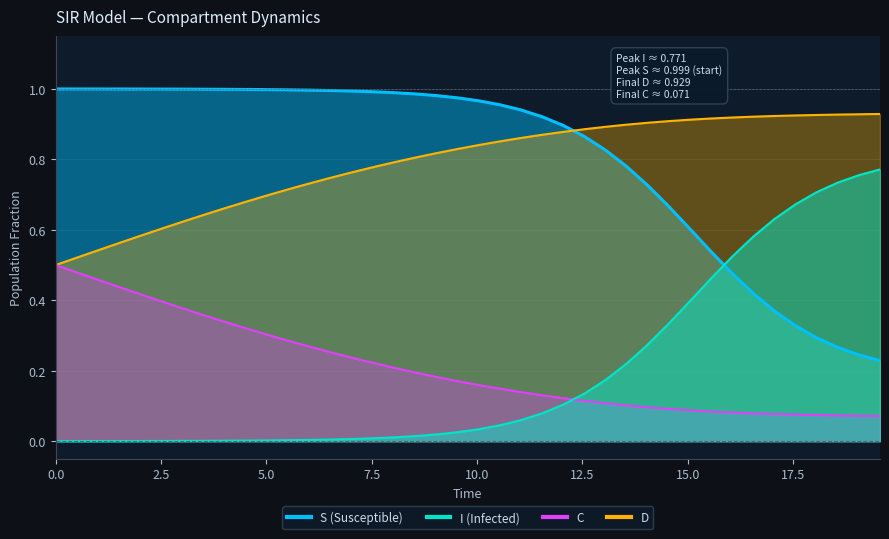

What are all the series names shown in the legend?

S, I, C, D